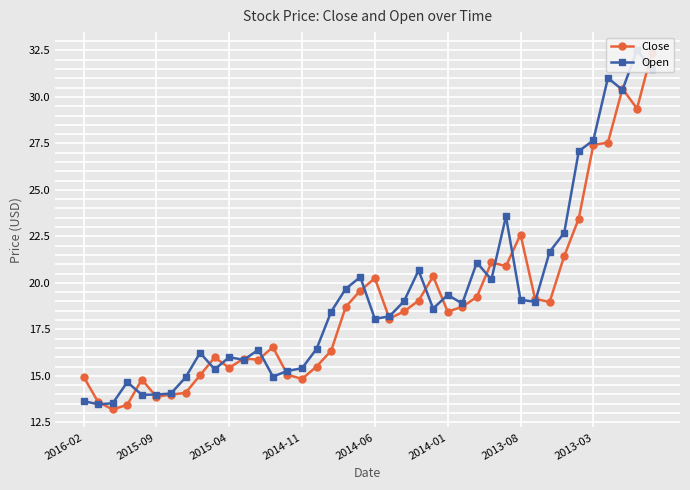

How many data points in Close are above 18?

22